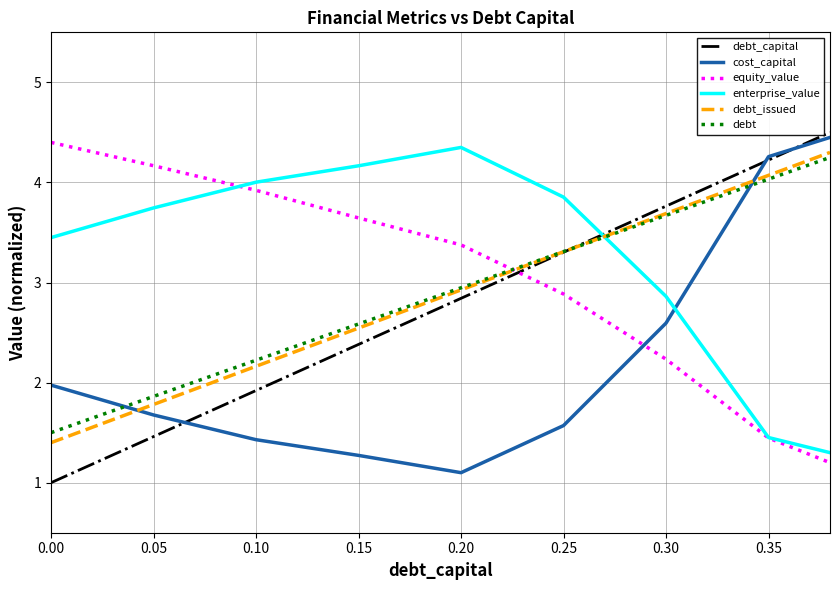

How many intersections are there between debt and equity_value?

1